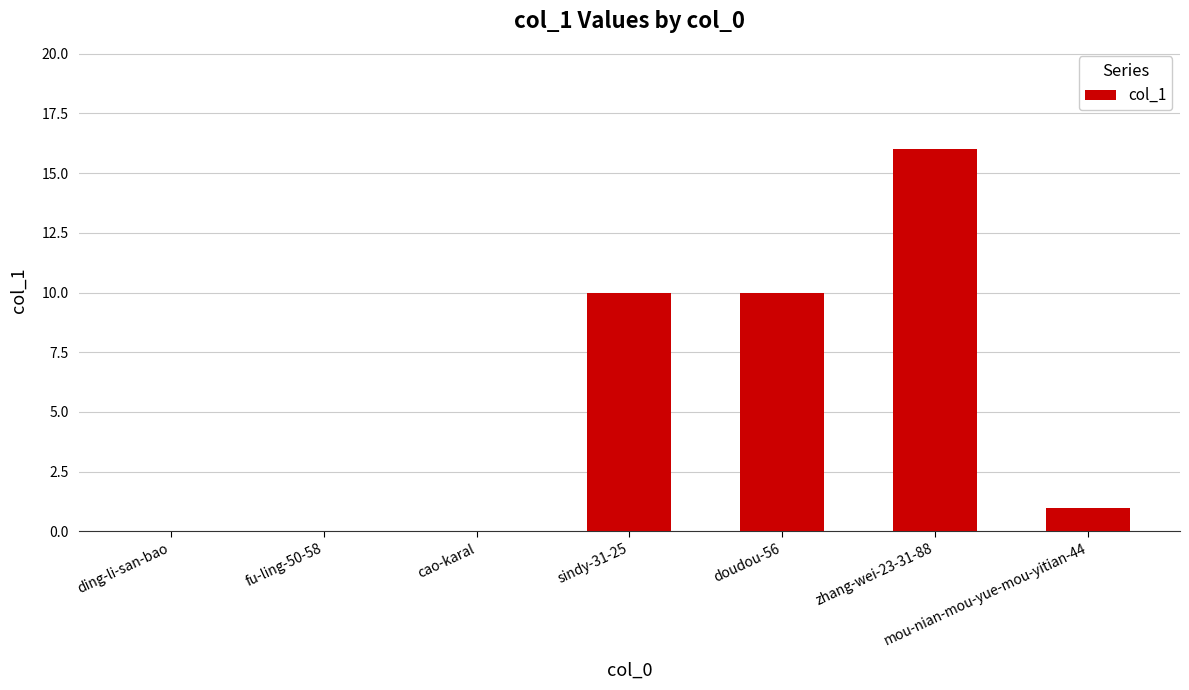

Are the bars grouped side by side (vs. stacked)?

No